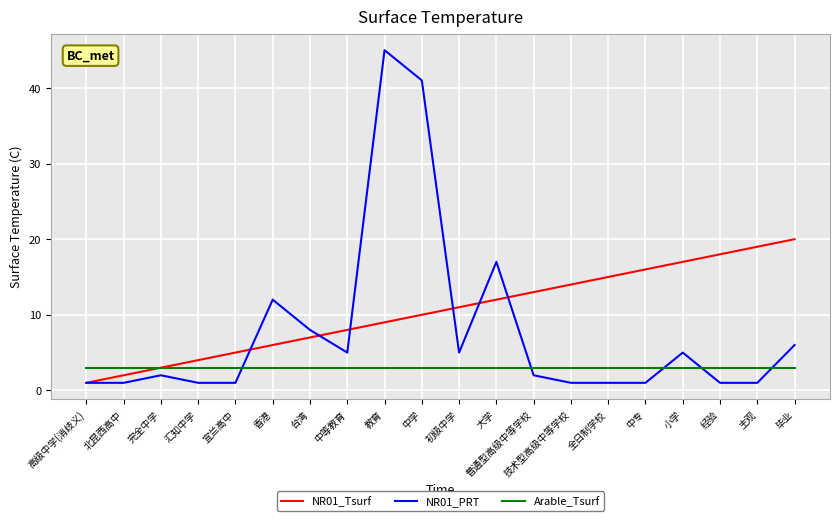

What position from the left is 全日制学校?

15